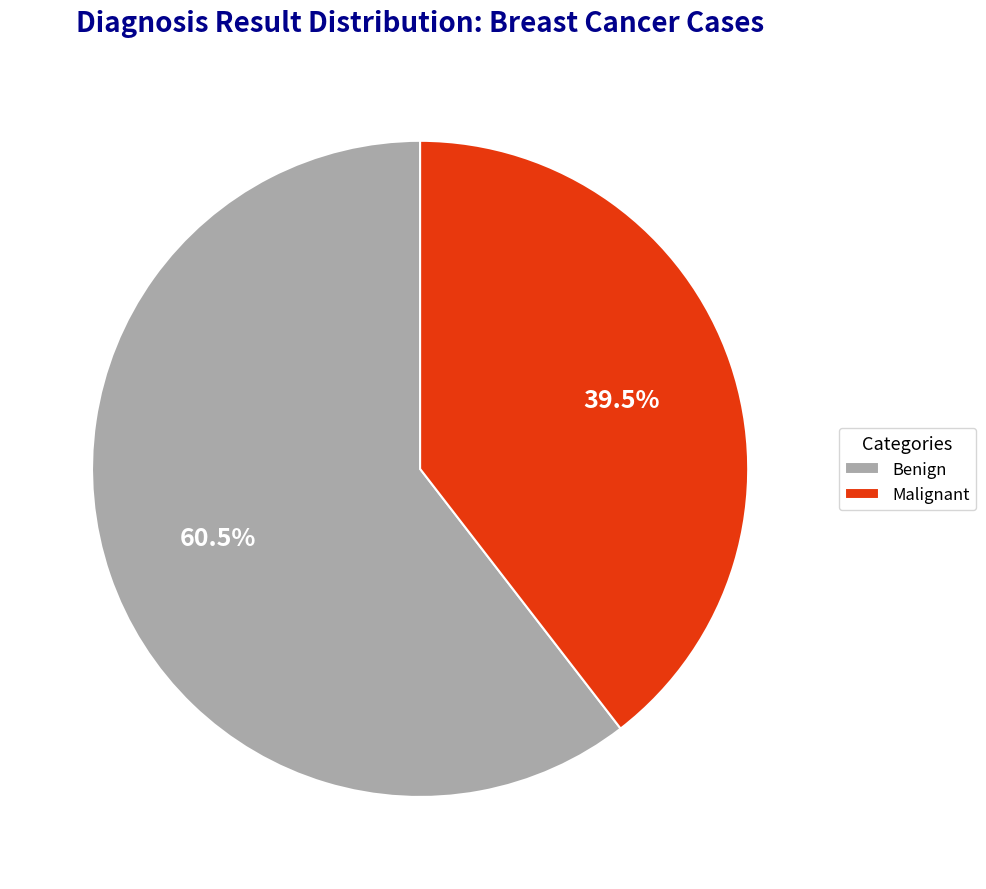

What is the total percentage of Malignant and Benign?

100.0%